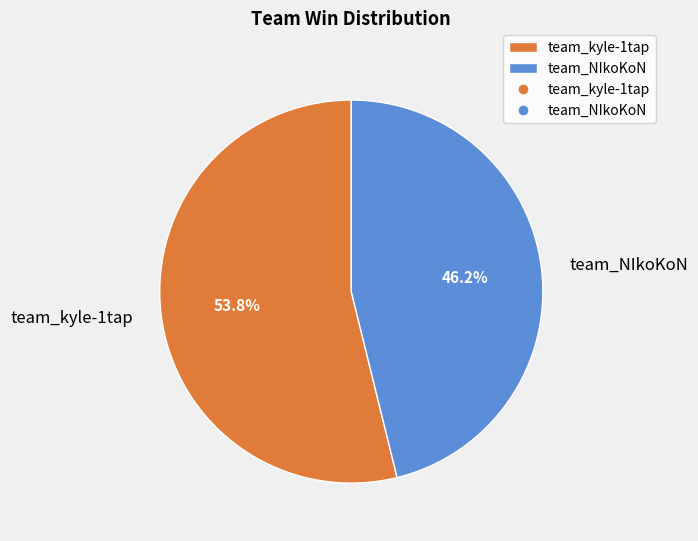

To the nearest percent, what percentage of the pie is team_NIkoKoN?

46%